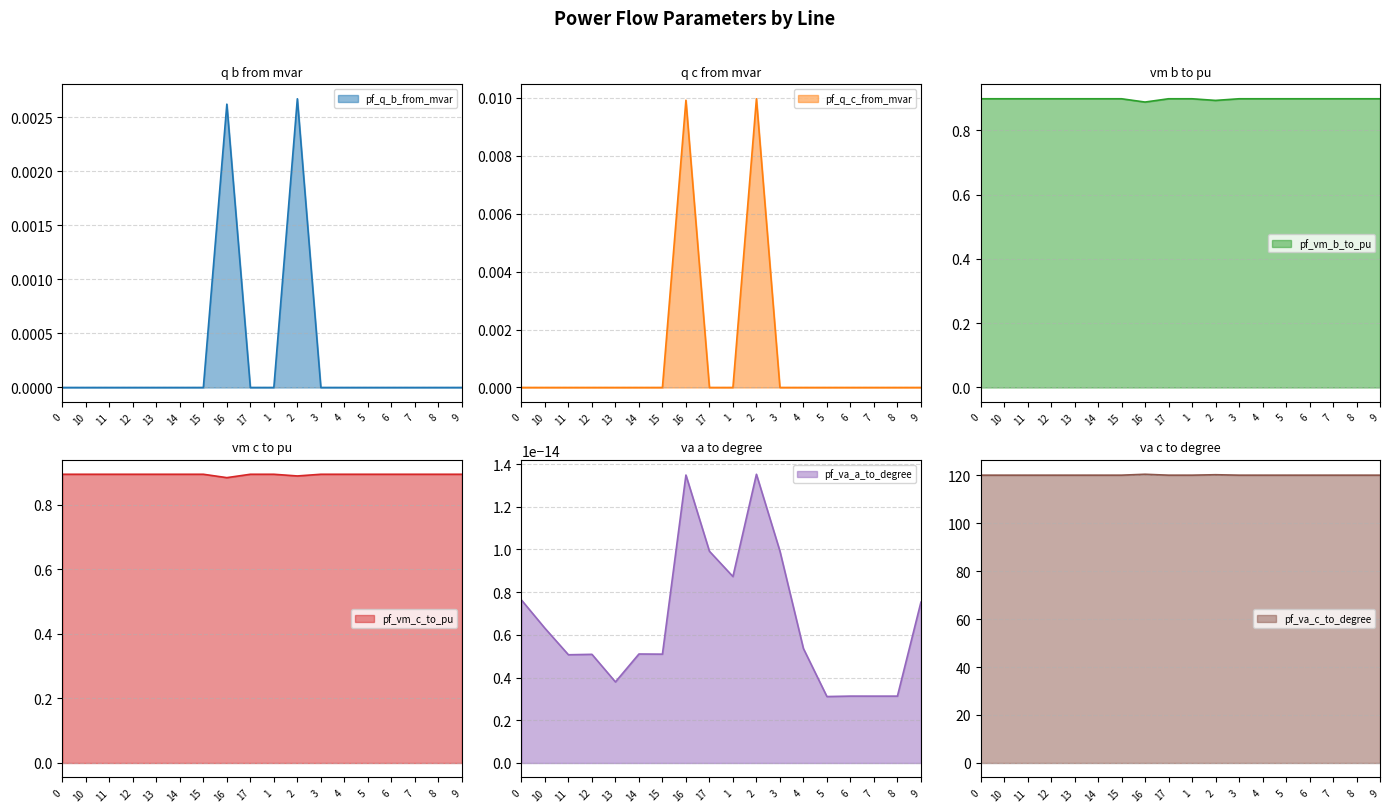

What position from the right is 17?

10